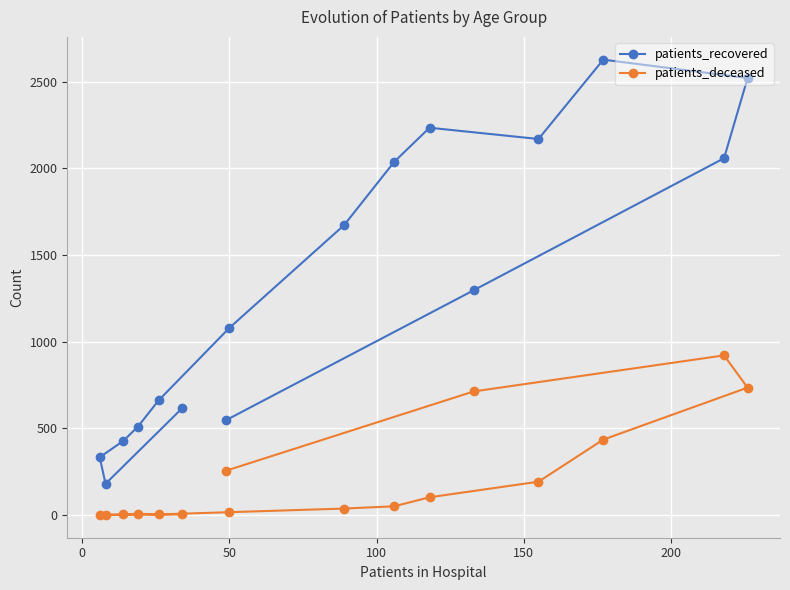

In patients_recovered, how many points are lower than both neighbors (excluding endpoints)?

2